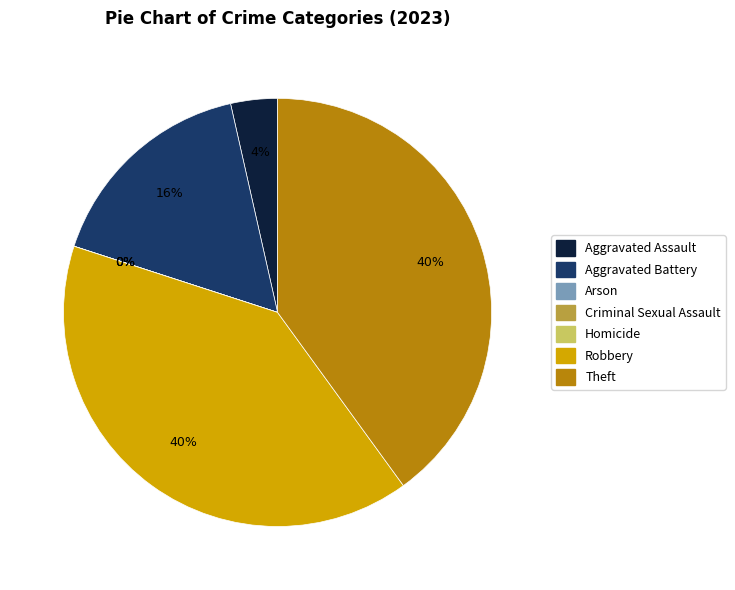

To the nearest percent, what portion does Robbery represent?

40%